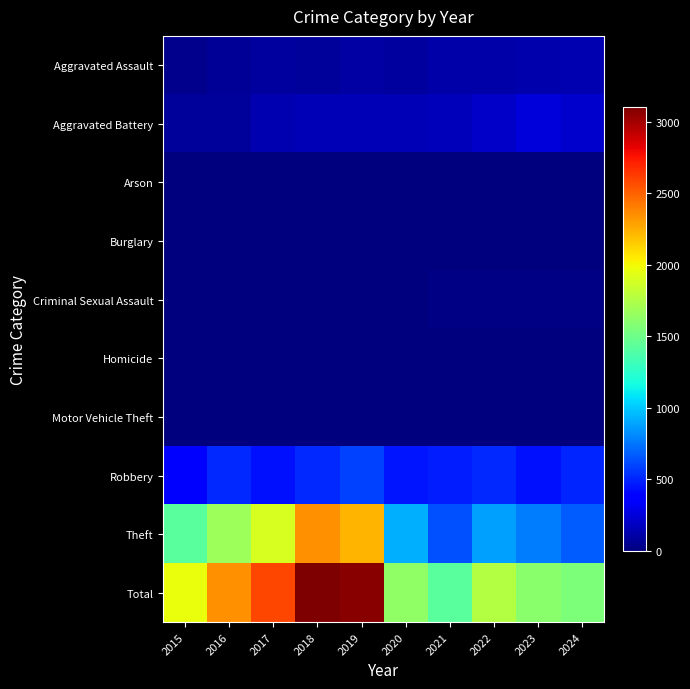

Which has a higher value, 2023 or 2022?

2023